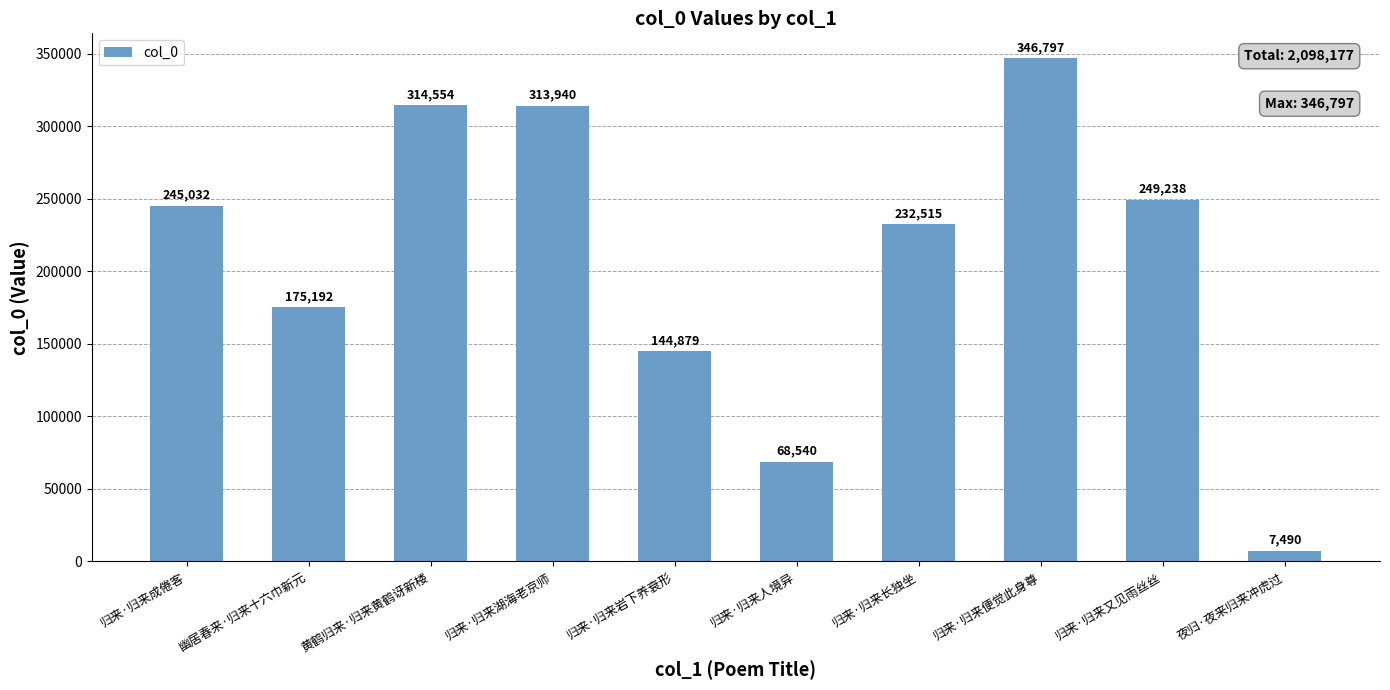

Which category has the lowest value across all series?

夜归·夜来归来冲虎过